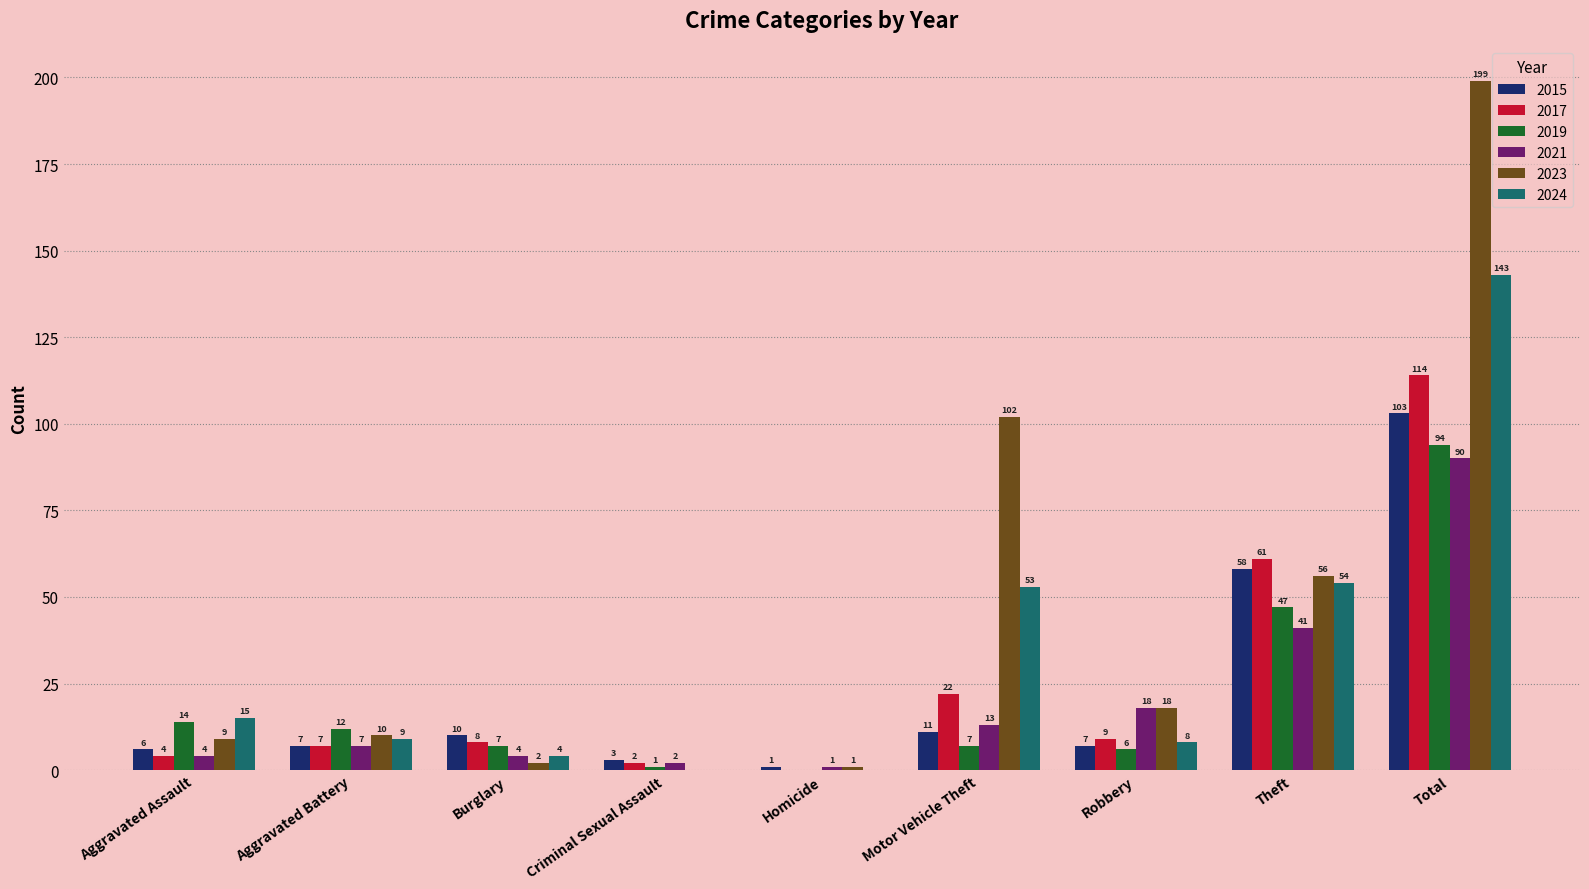

Between Aggravated Battery and Total, which series saw the biggest shift?

2023